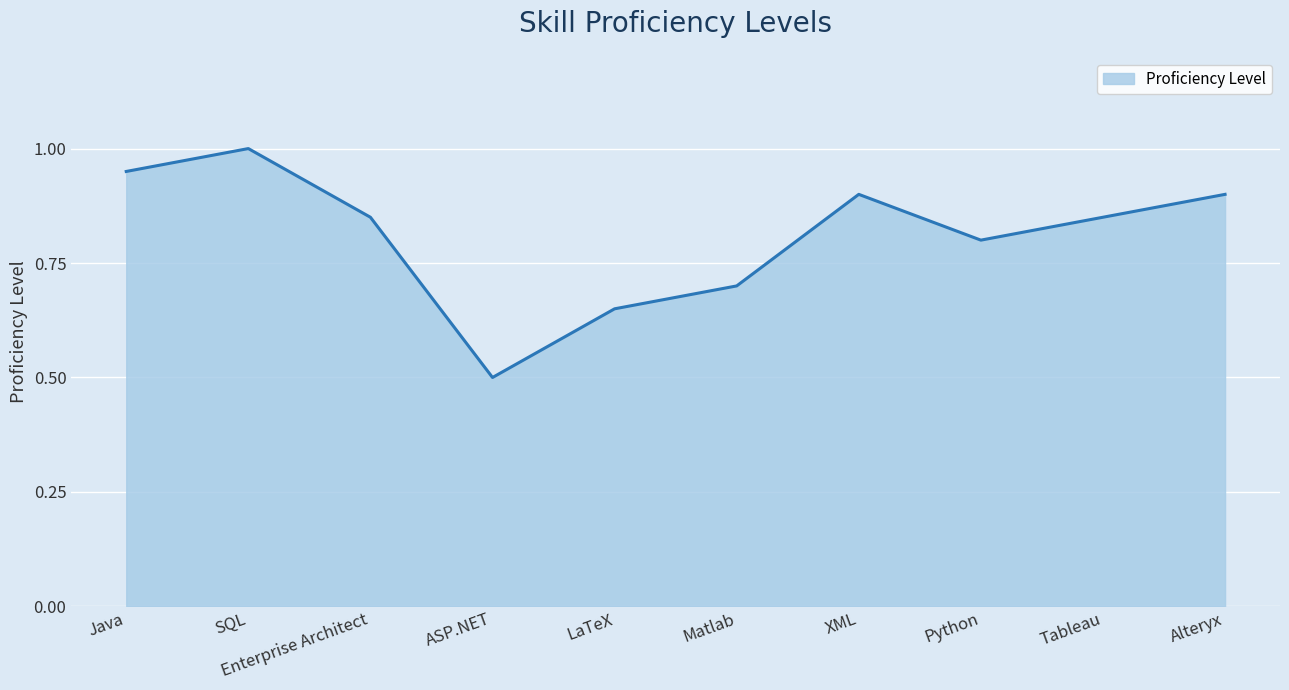

True or false: the data shows 0.9 at XML.

True